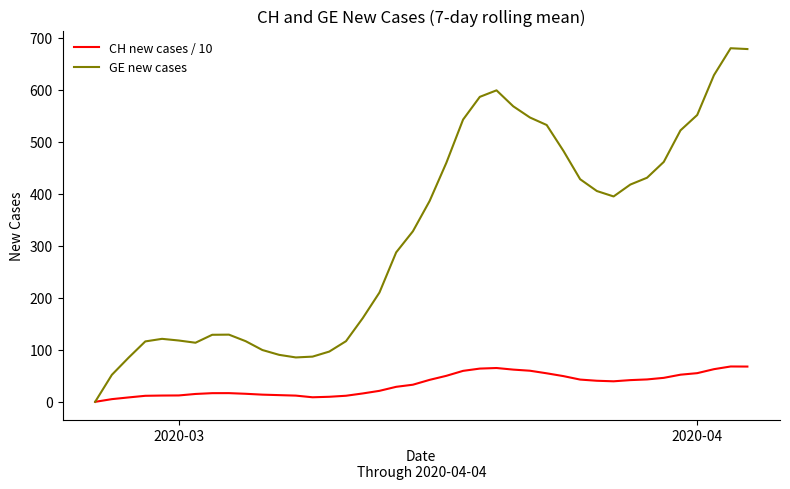

Does the chart have visible grid lines?

No